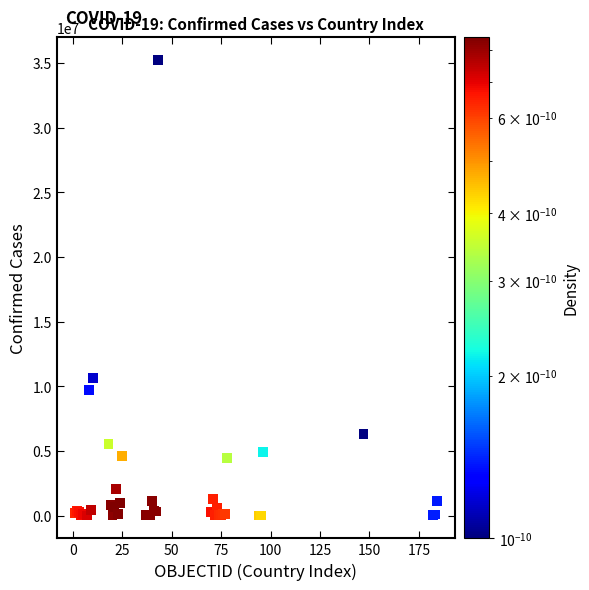

What Y value in the scatter plot is closest to 17617622?

10659898